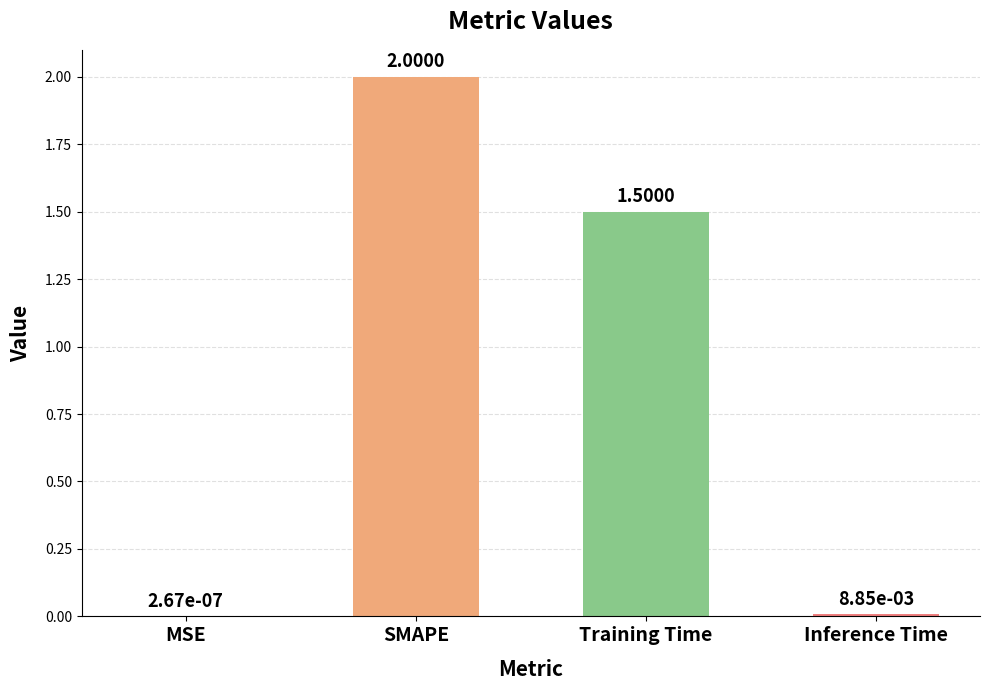

What is the sum of all values?

3.5